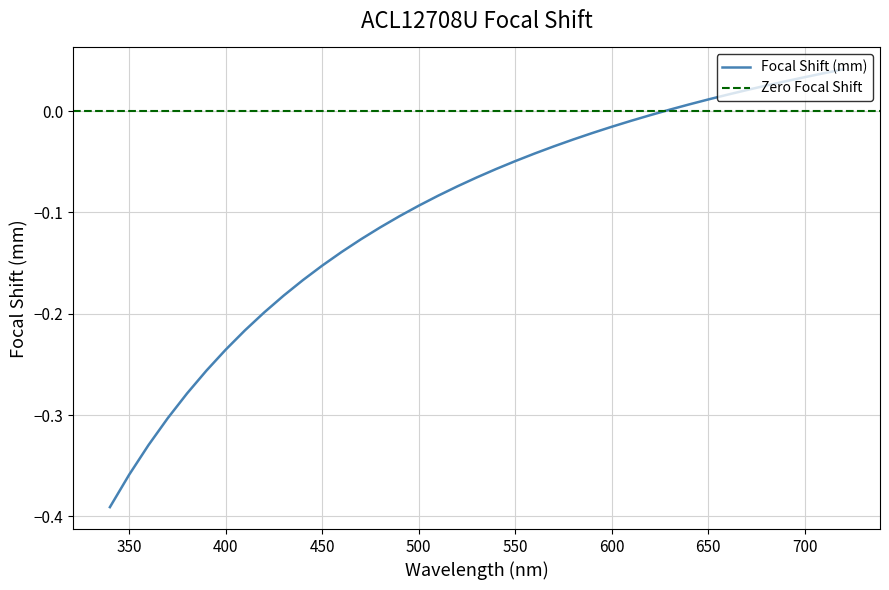

What is the sum of all values?

-3.9